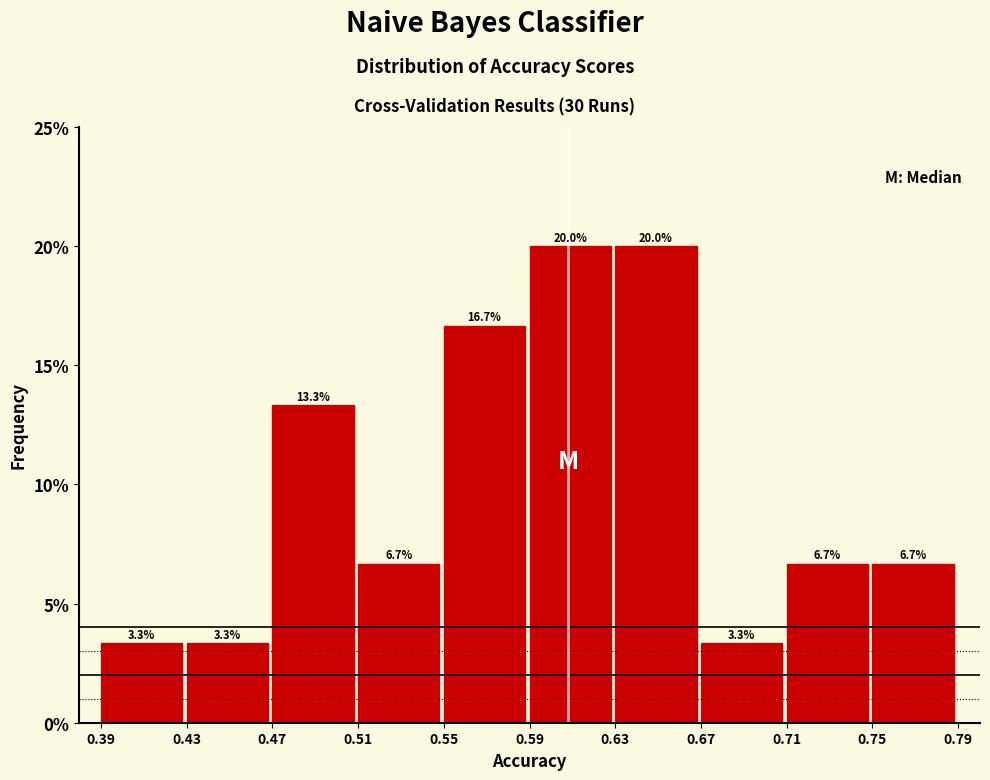

Are the bars horizontal?

No